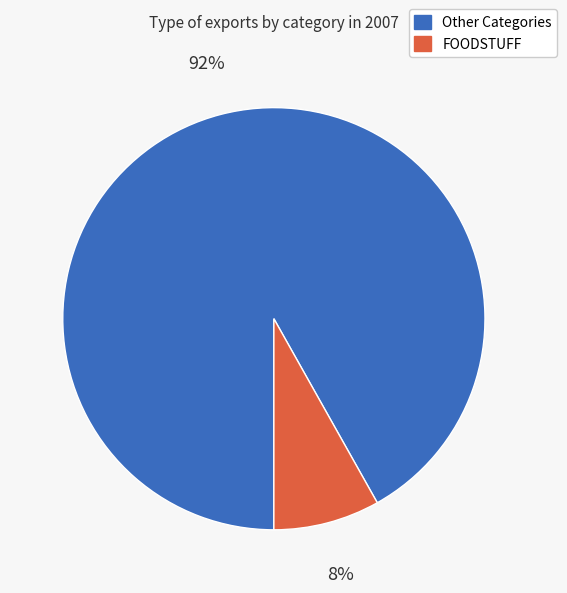

To the nearest percent, what is the difference between the largest and smallest slice percentages?

84%